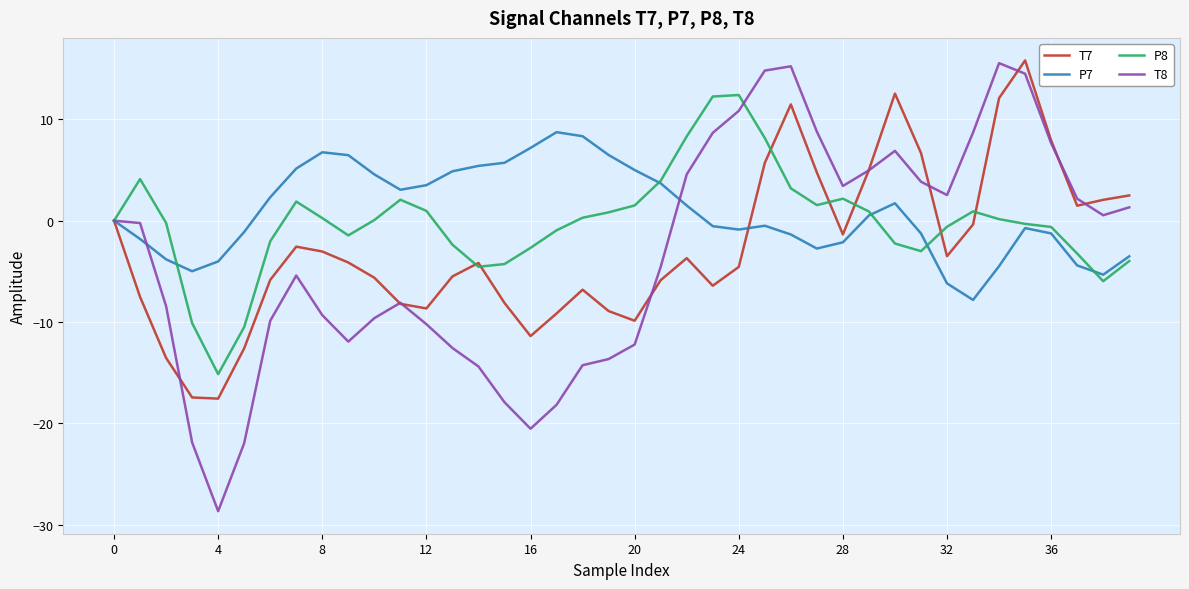

What are all the series names shown in the legend?

T7, P7, P8, T8